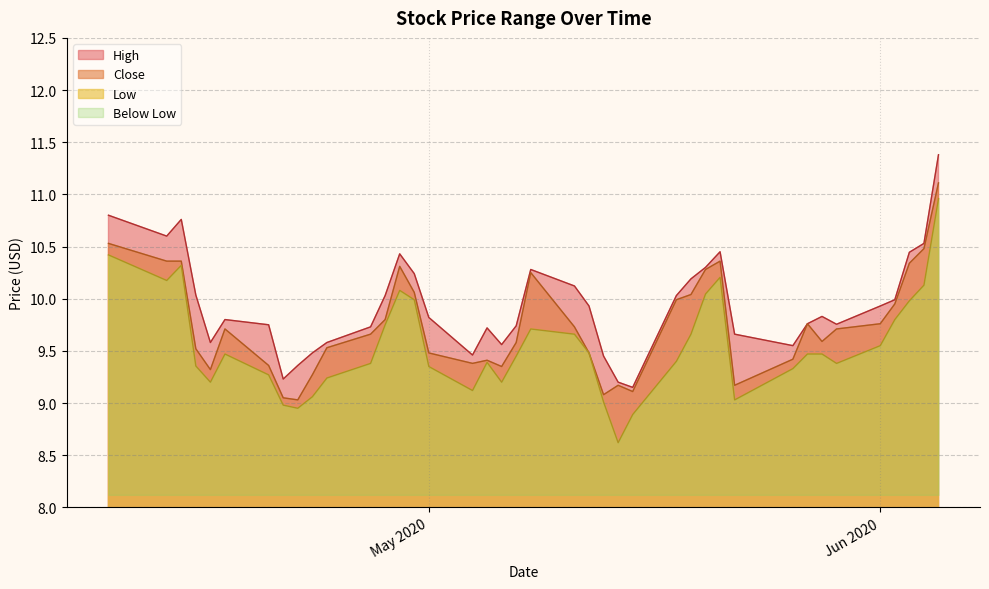

What is the difference between the second highest and minimum values in the High series?

1.7